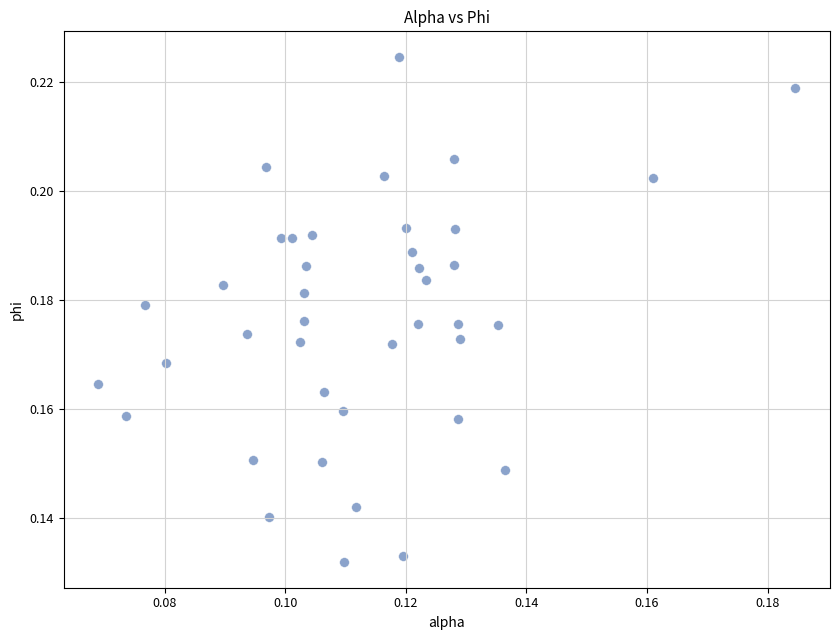

Count the number of points in this scatter plot.

40